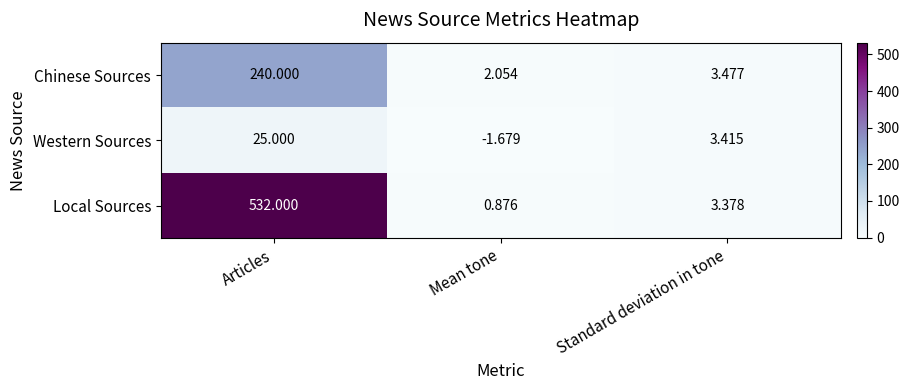

Which label corresponds to the smallest value in the chart?

Mean tone